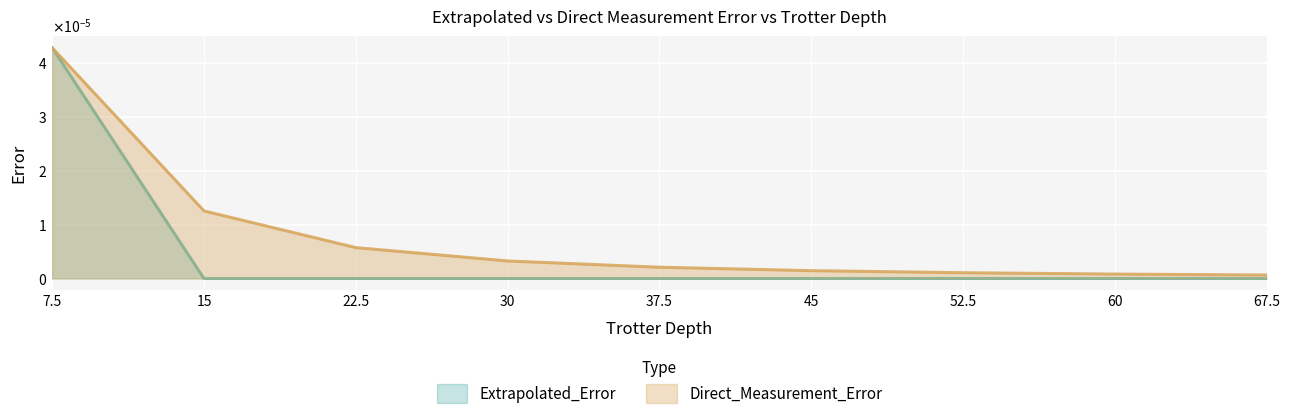

True or false: Direct_Measurement_Error has more than 0 points higher than both neighbors.

False